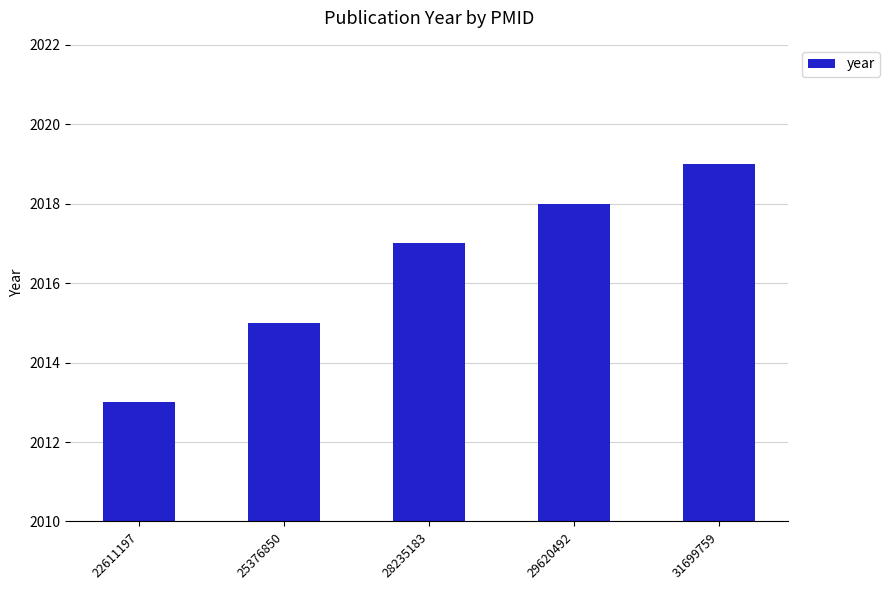

Are the bars grouped side by side (vs. stacked)?

No